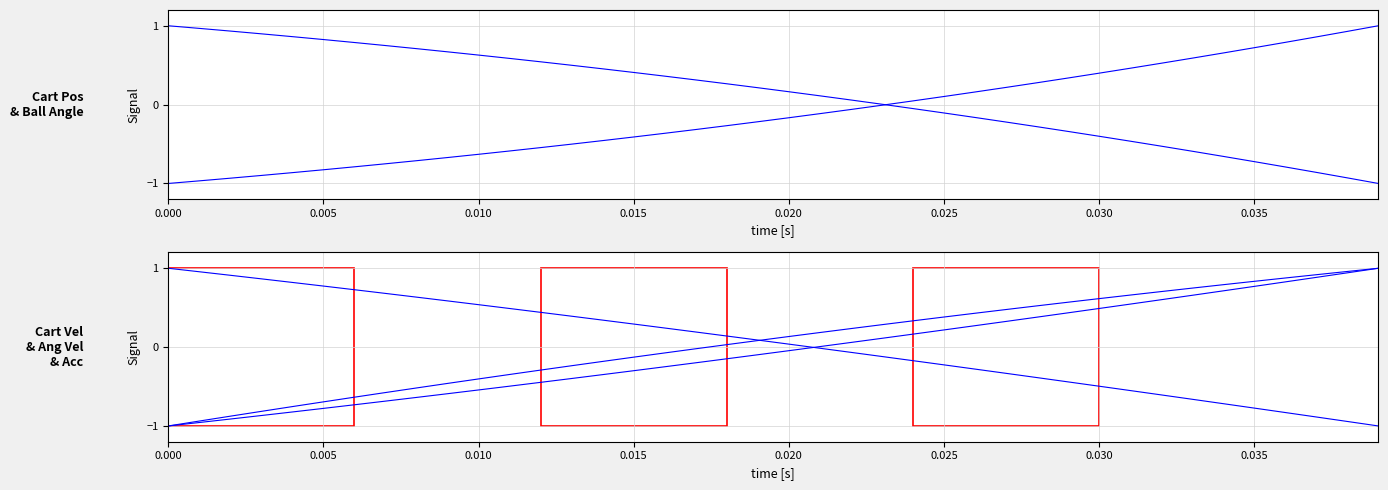

How many data points in Cart Vel [m/s] are less than 0?

21